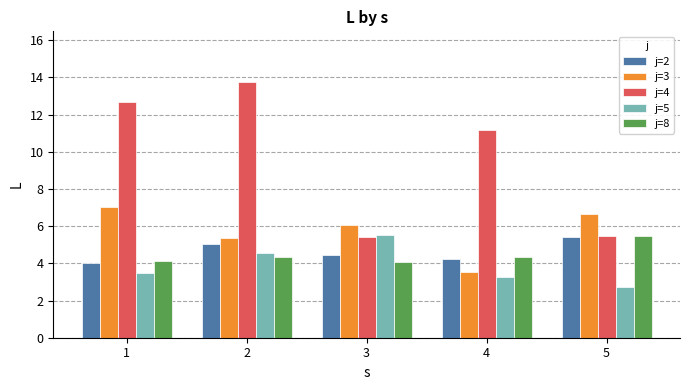

At which label is j=4 closest to 9?

4